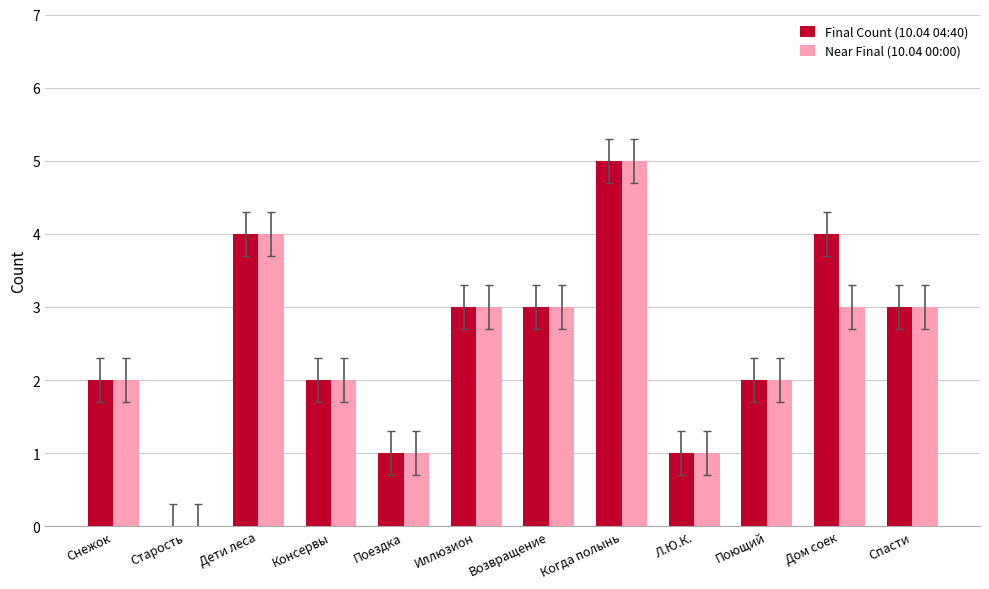

At which category is the sum across all series the highest?

Когда полынь